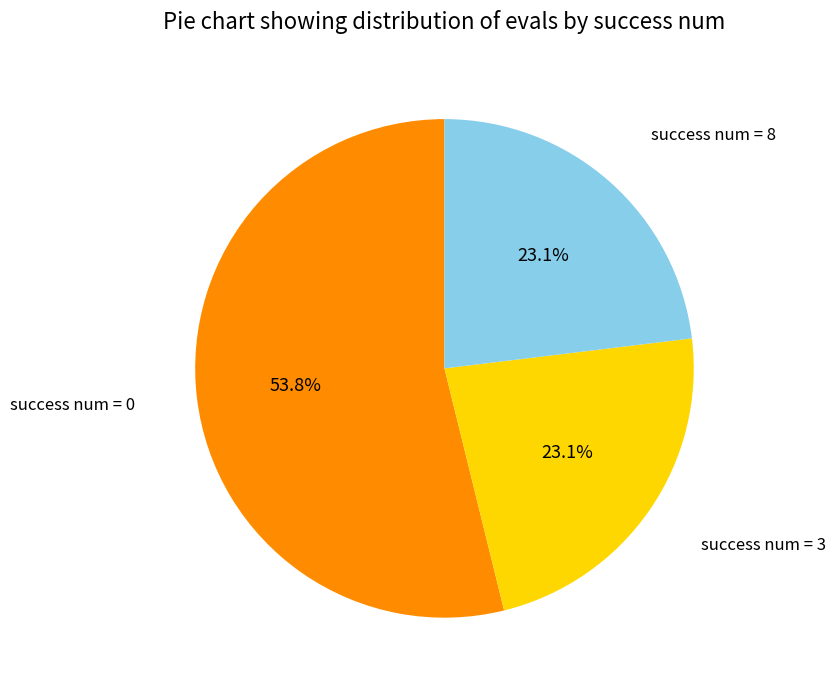

Does any single category account for the majority?

Yes